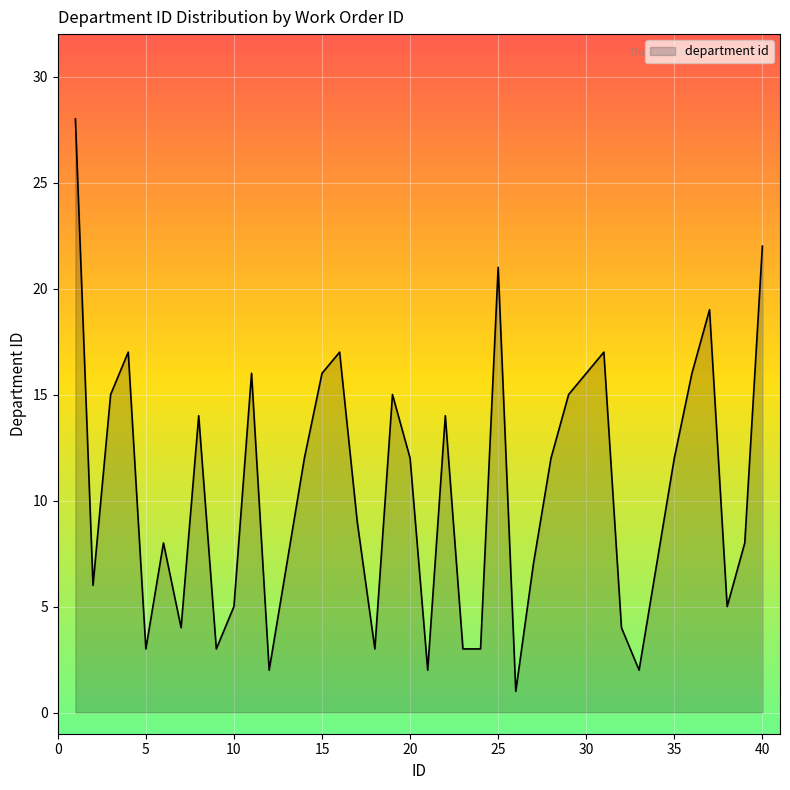

What is the greatest value displayed?

28